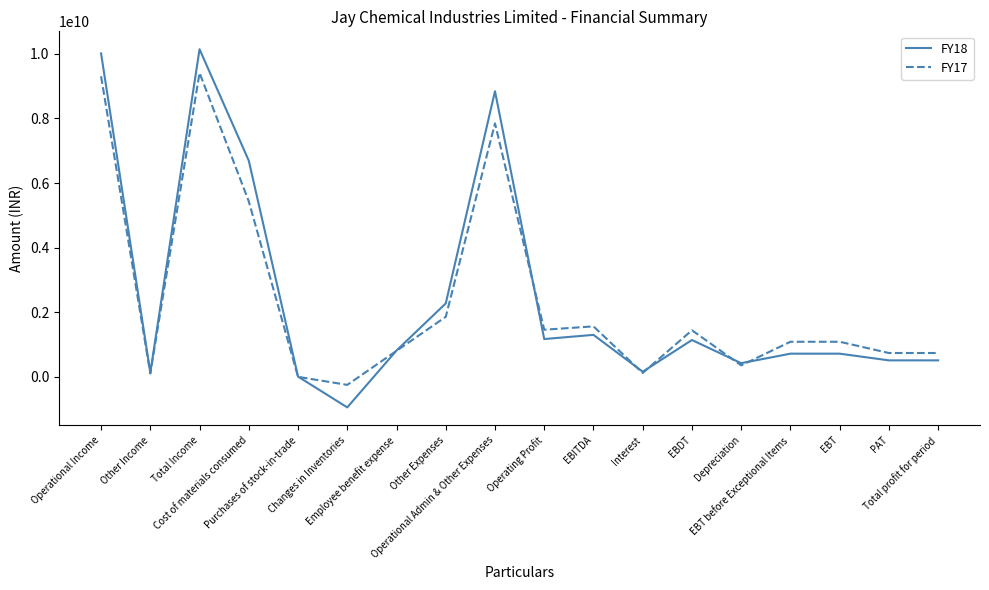

Which series has the widest spread of values?

FY18